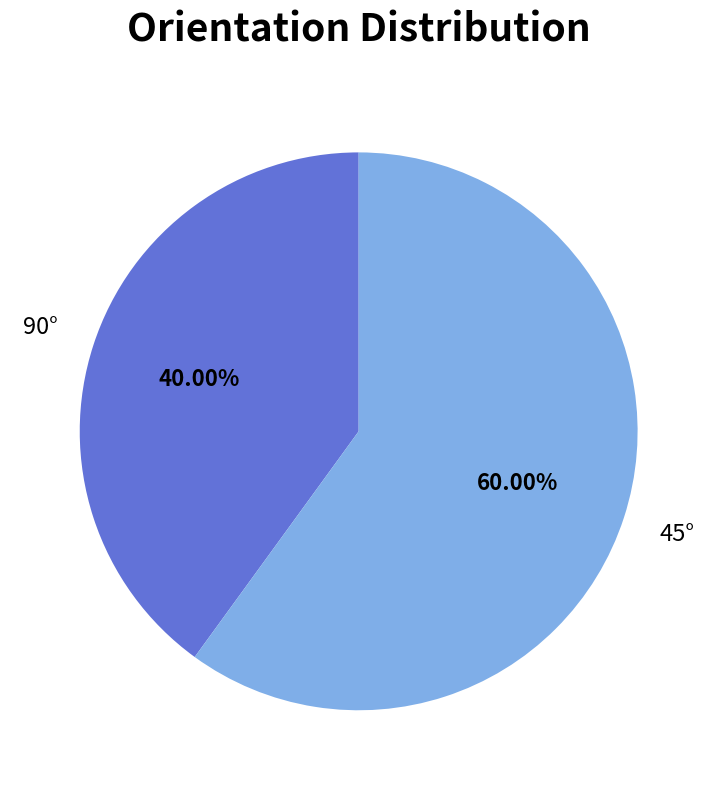

Is there a majority slice in this chart?

Yes